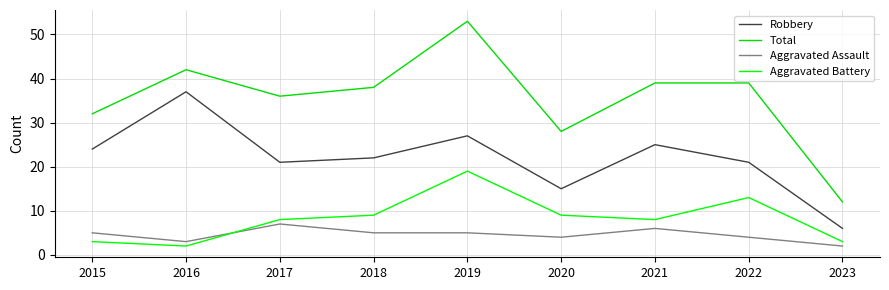

At which label does Robbery reach its minimum?

2023